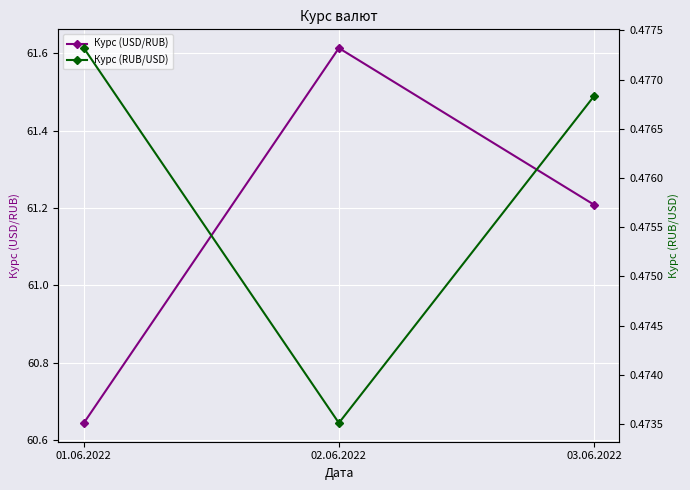

What is the label of the 2nd point from the left?

02.06.2022